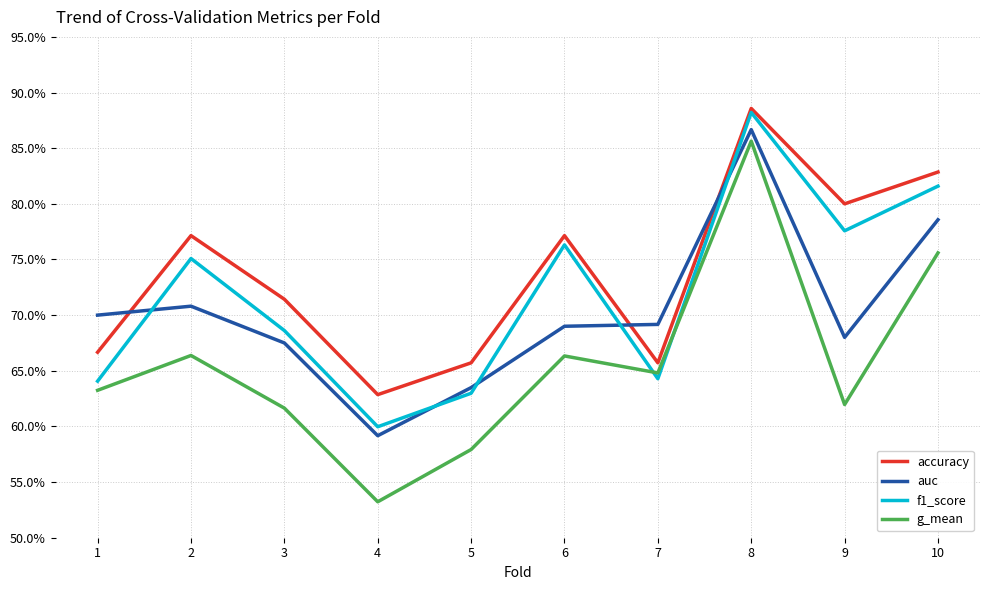

List the series in order of their peak value, lowest first.

g_mean, auc, f1_score, accuracy